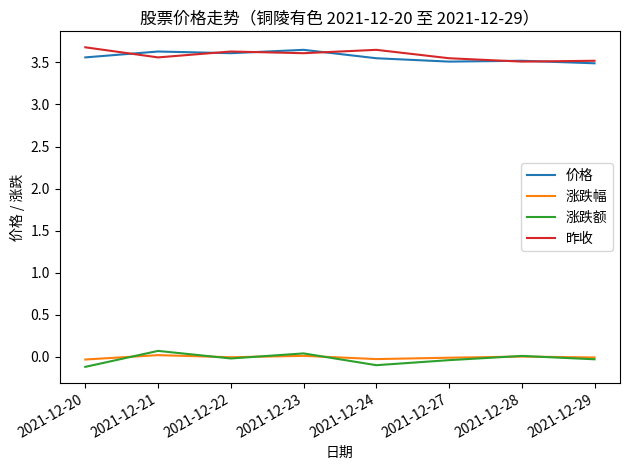

True or false: 涨跌幅 and 价格 intersect in this chart.

False